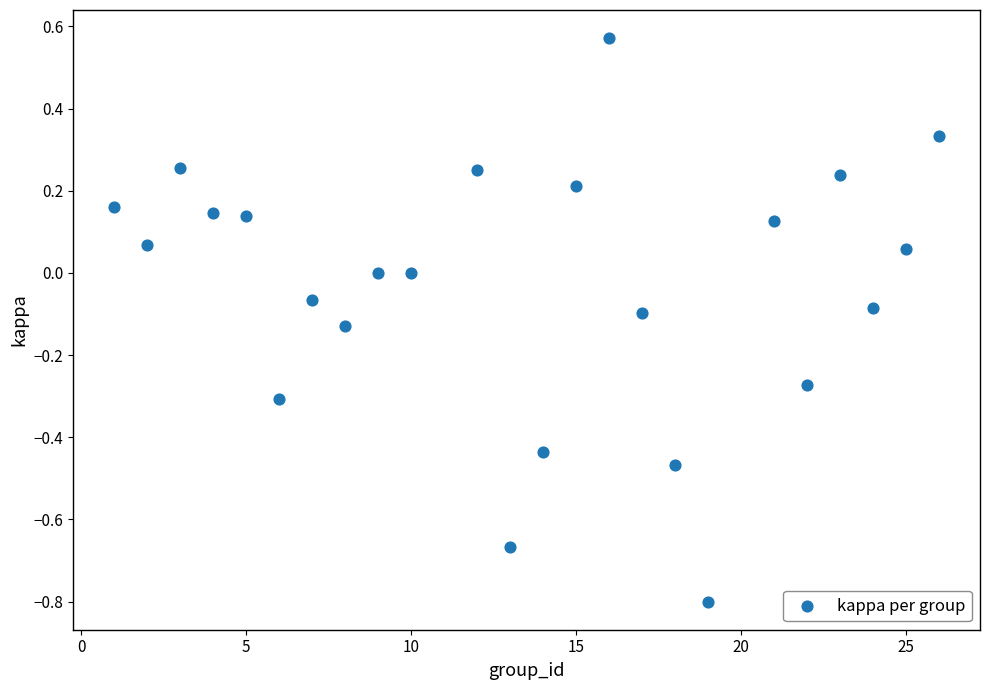

What is the range of X values (max minus min)?

25.0